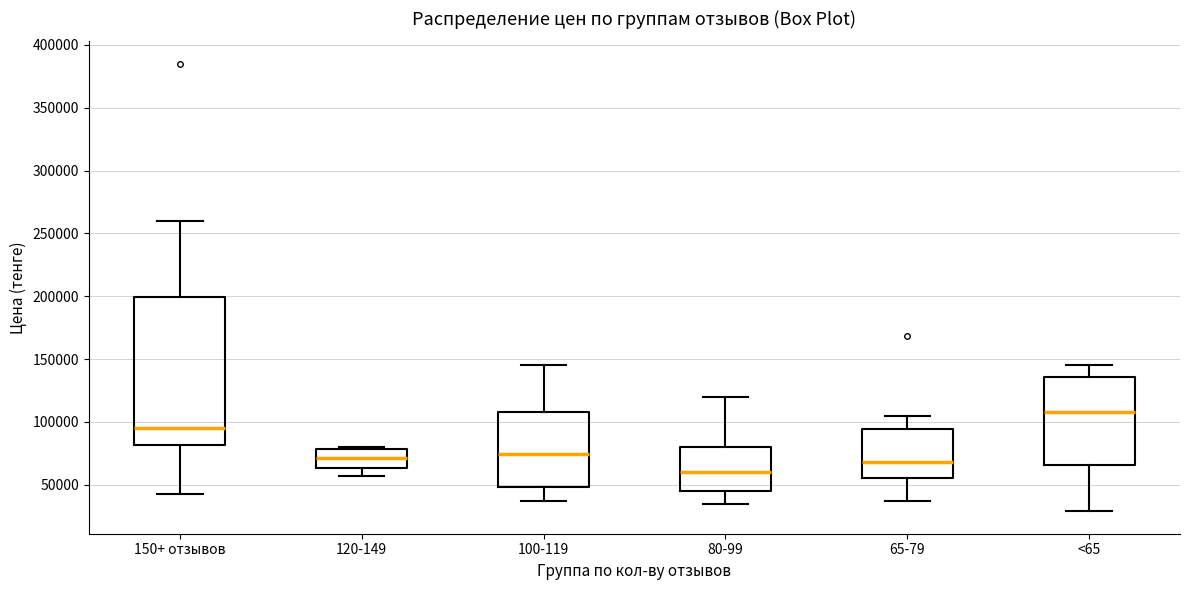

Which box's median line is the highest?

<65